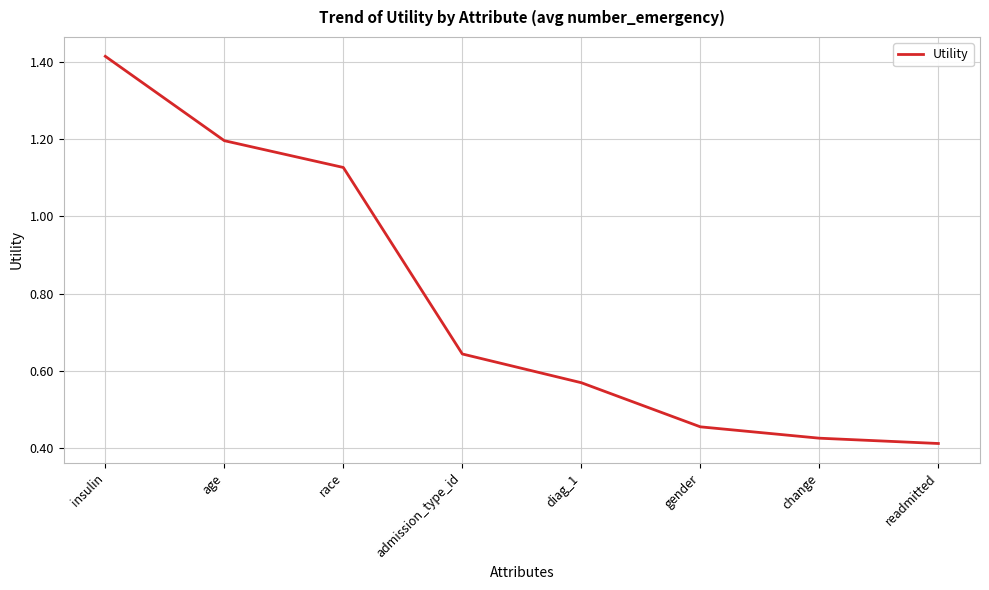

What is the ratio of the value at readmitted to the value at insulin?

0.3